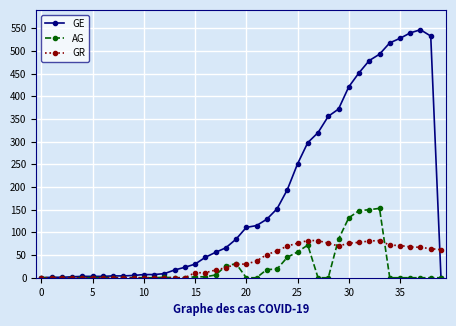

Which series has the largest total across all categories?

GE